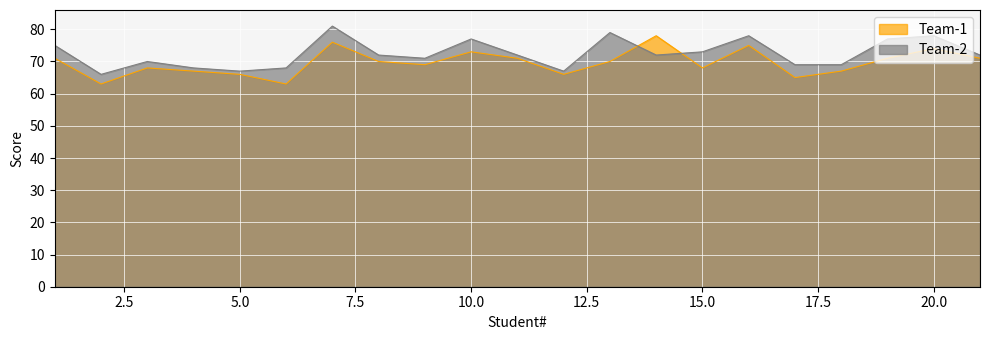

Reading right to left, list all the values displayed in this chart.

Team-1: 71	74	71	67	65	75	68	78	70	66	71	73	69	70	76	63	66	67	68	63	71
Team-2: 72	78	77	69	69	78	73	72	79	67	72	77	71	72	81	68	67	68	70	66	75